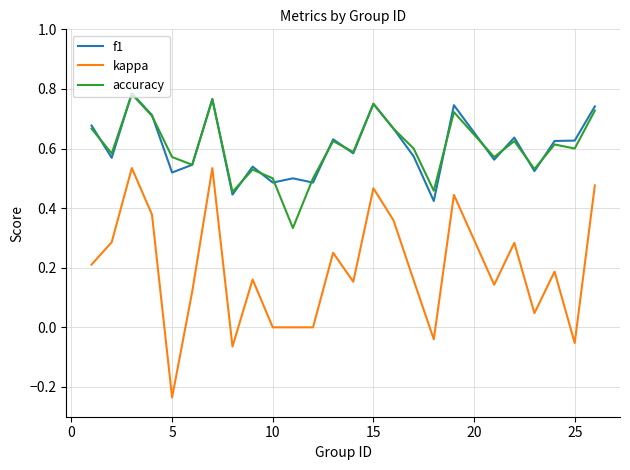

At how many categories does at least one series exceed 0?

25